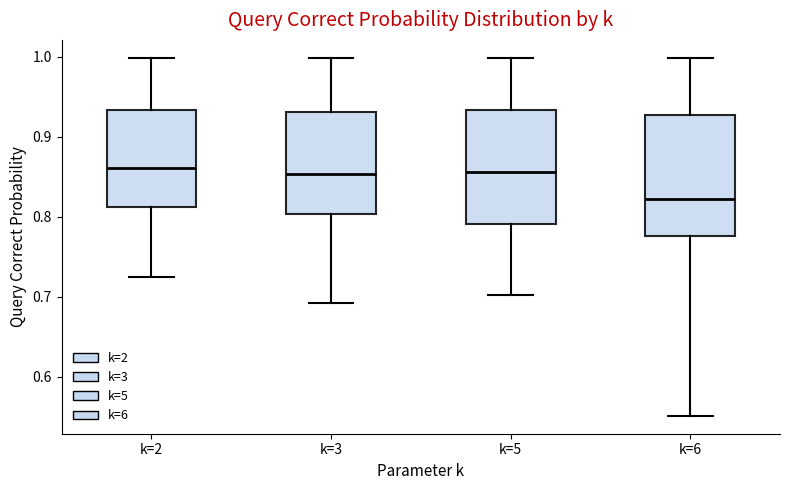

Which box's median line is the lowest?

k=6